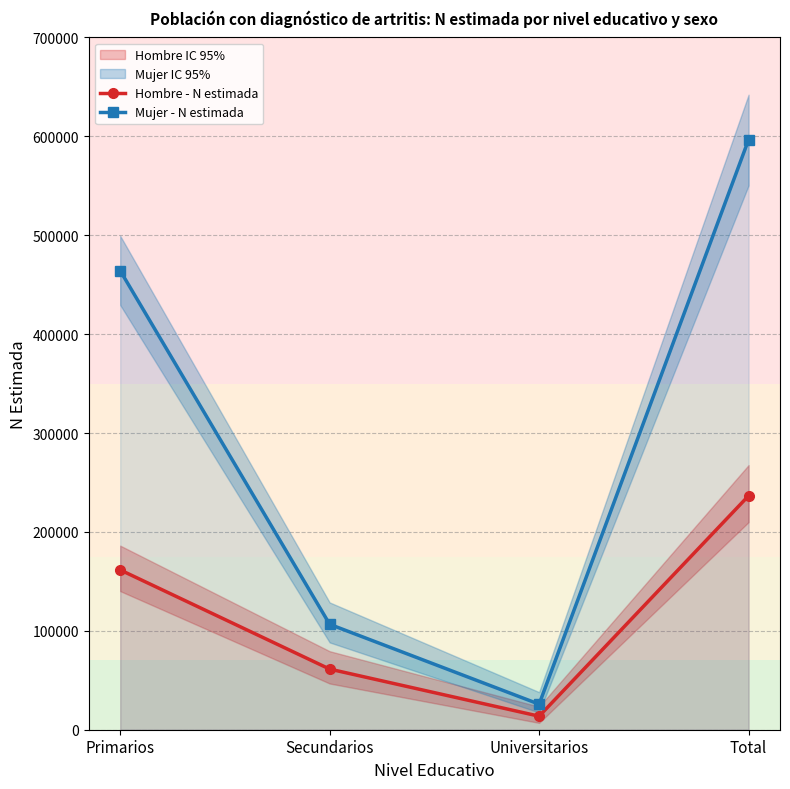

At which label is Hombre - N estimada closest to 125115?

Primarios